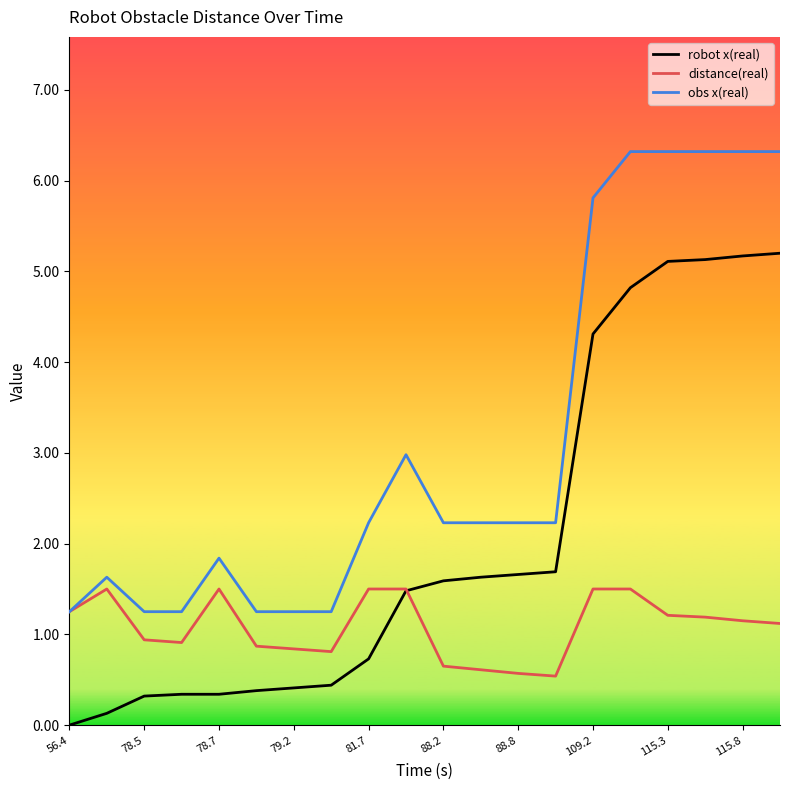

List the series in order of their overall mean, highest first.

obs x(real), robot x(real), distance(real)